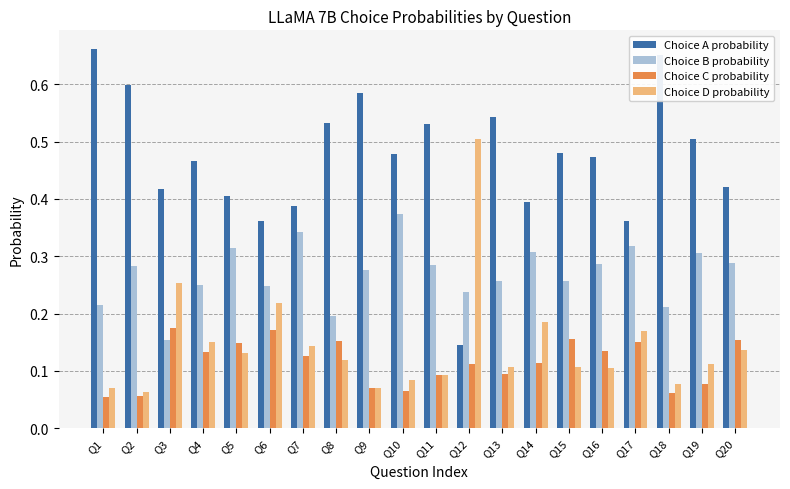

Between Q12 and Q19, which series saw the biggest shift?

Choice D probability